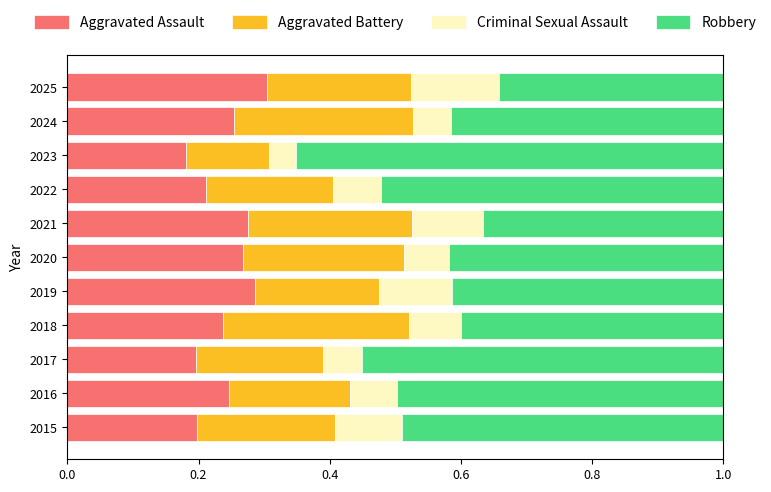

What is the total value across all series at 2015?

1.0